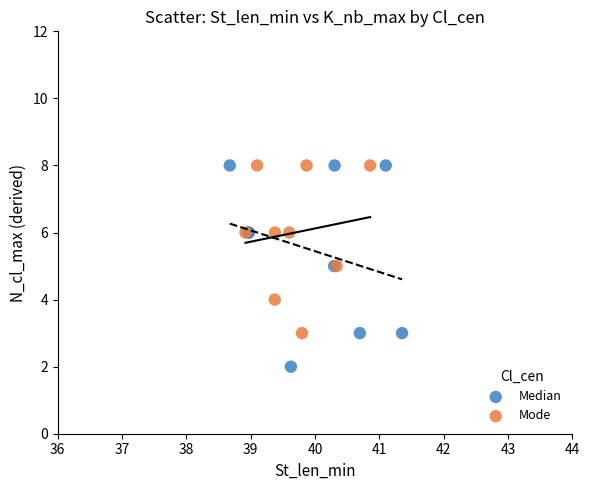

Which series has the widest spread of Y values?

Median